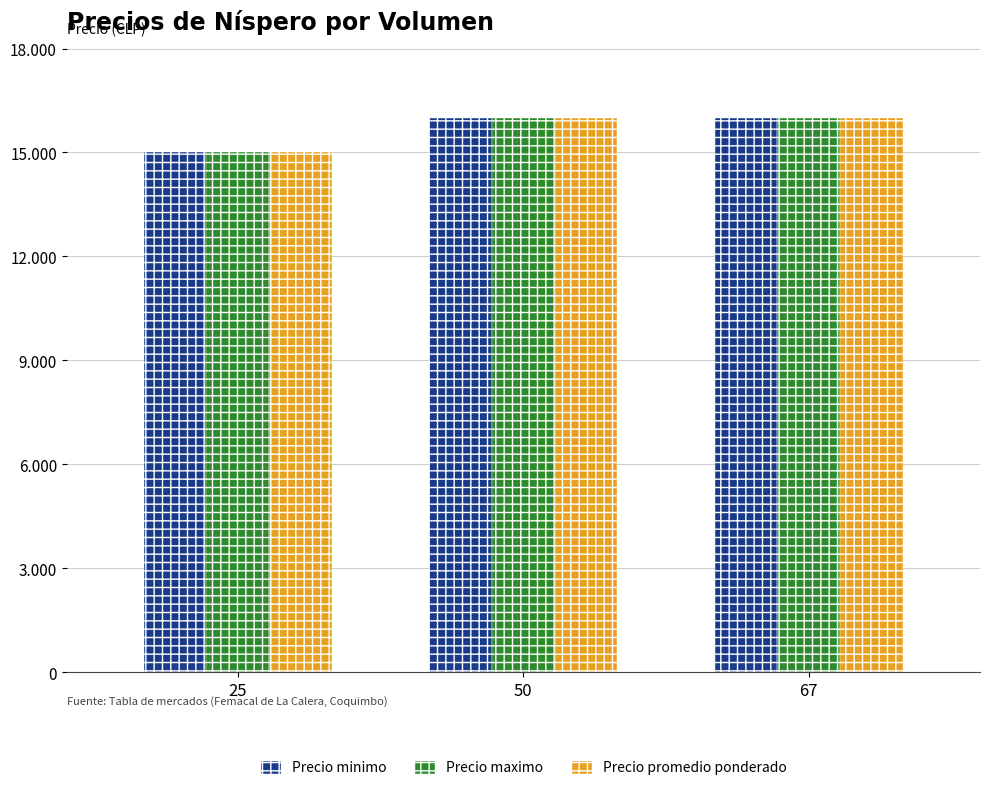

Which series has the largest total across all categories?

Precio minimo